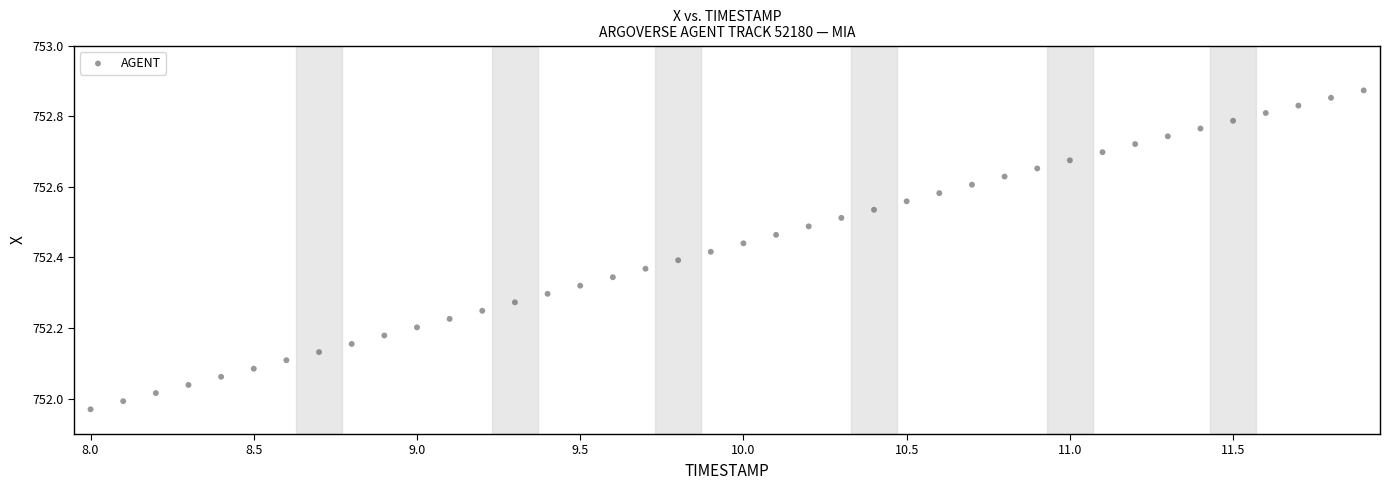

What is the range of X values (max minus min)?

3.9